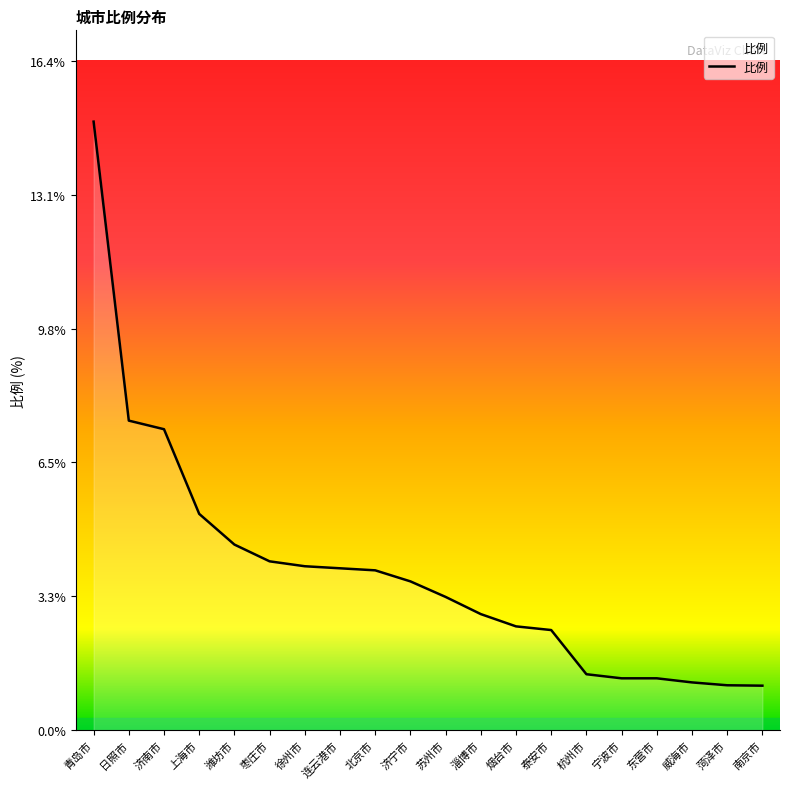

What is the sum of all values?

77.7